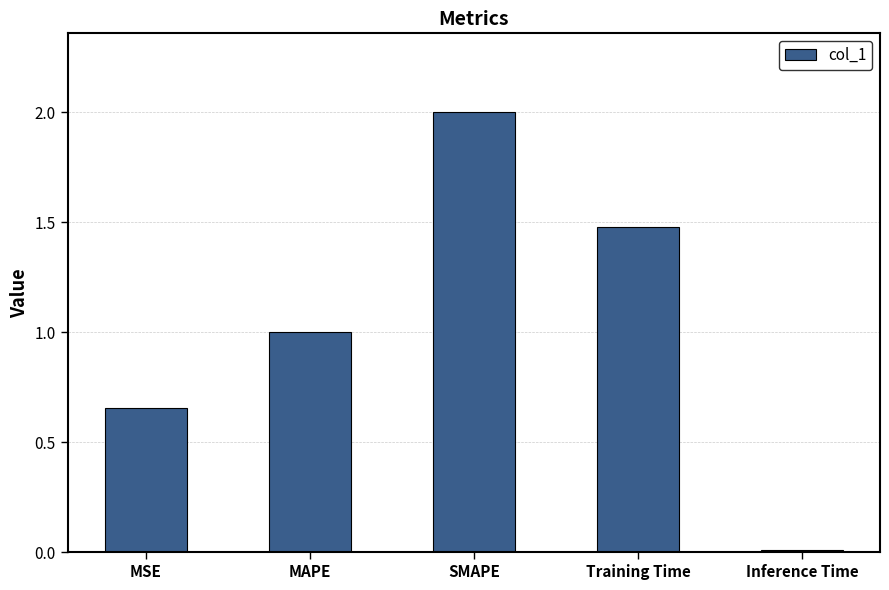

Rank the categories by value from highest to lowest.

SMAPE, Training Time, MAPE, MSE, Inference Time